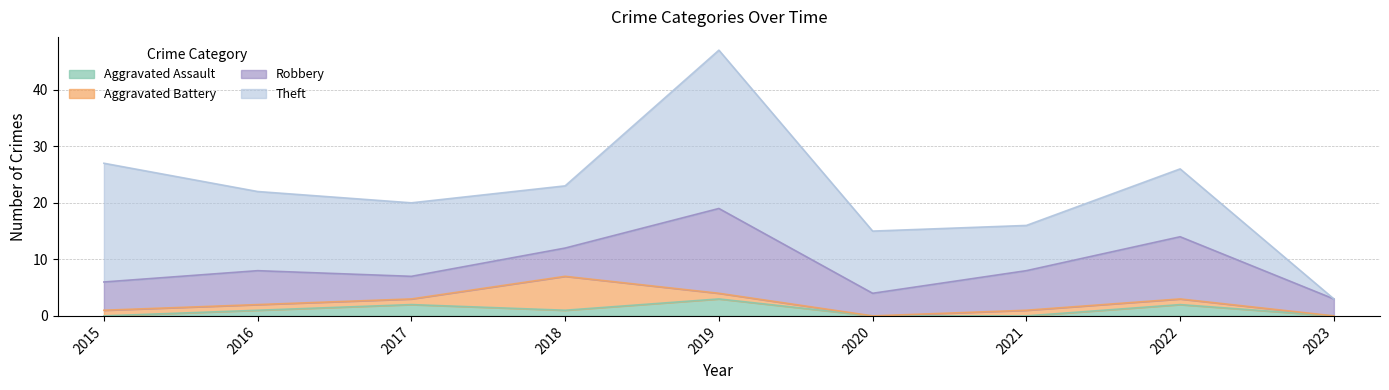

What is the maximum value shown in the chart?

28